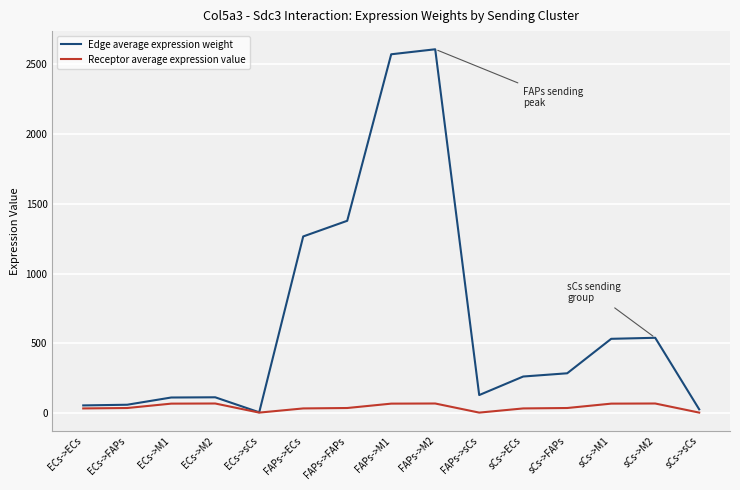

The Edge average expression weight series shows 3687.5 at FAPs->M2. True or false?

False